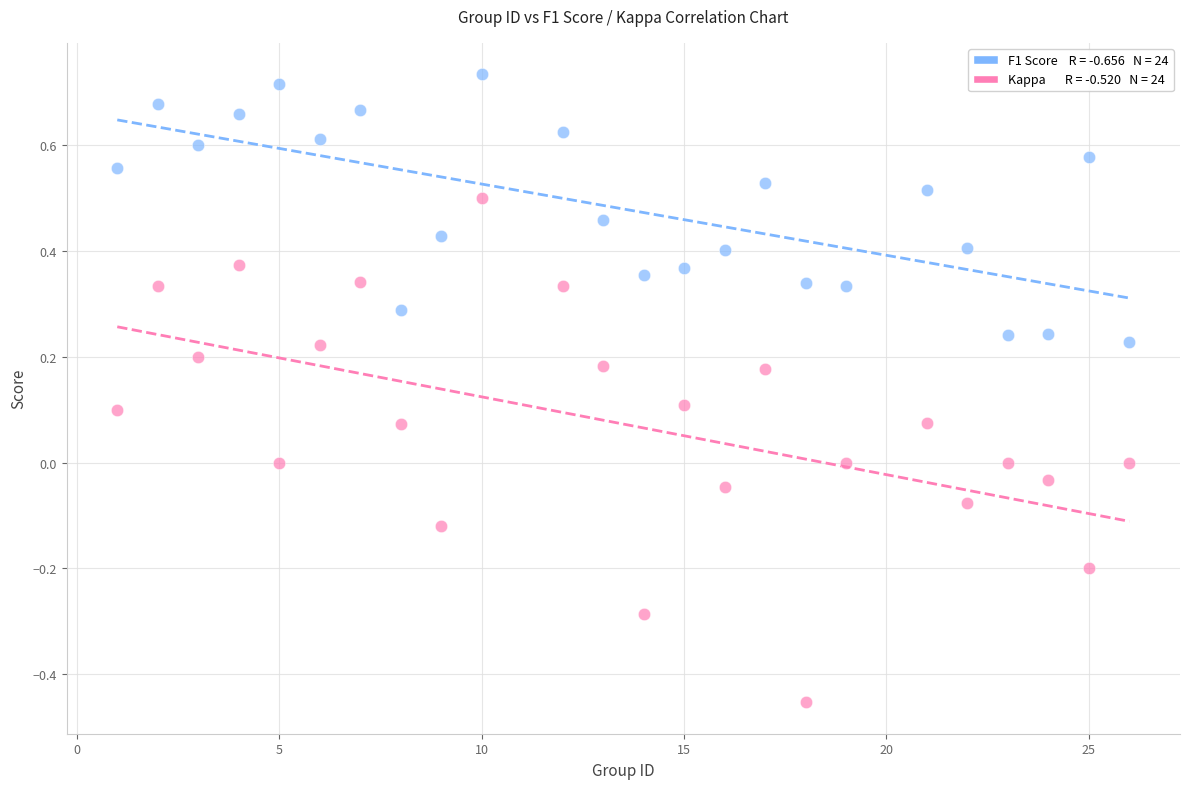

Across all data points, what is the range of X values (max minus min)?

25.0